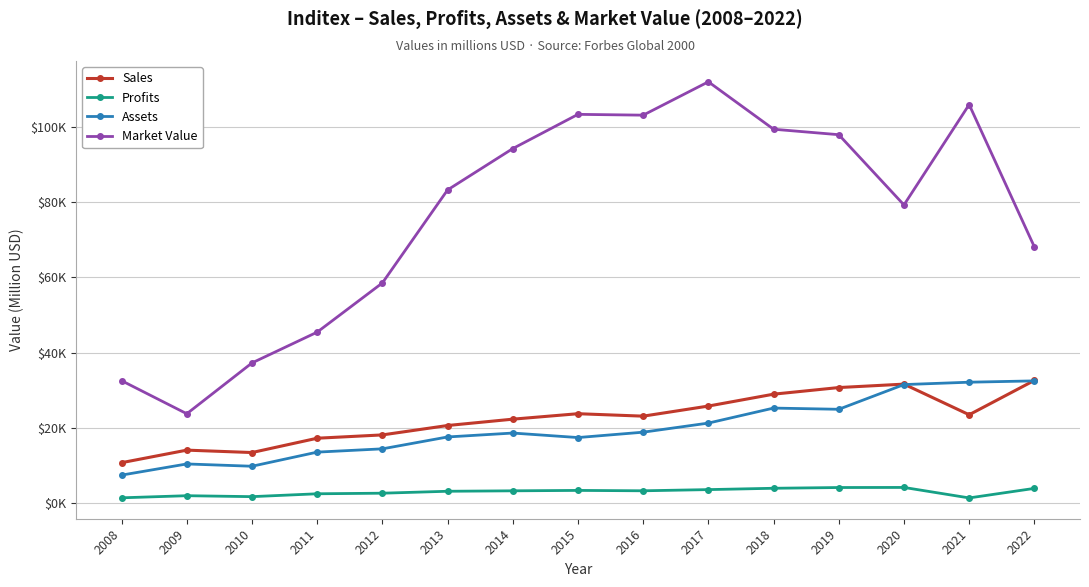

What is the sum of the Sales values at 2009 and 2015?

37702.0